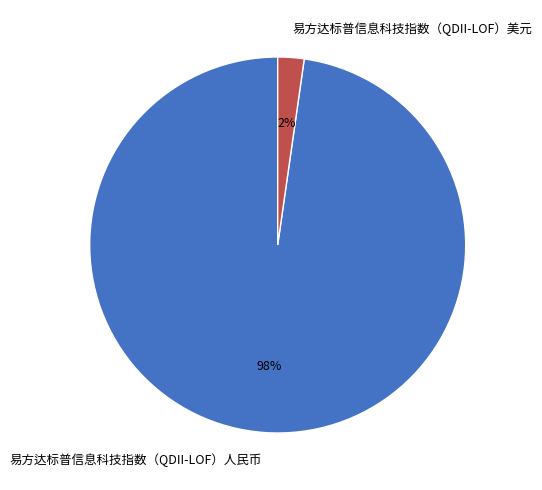

Between 易方达标普信息科技指数（QDII-LOF）人民币 and 易方达标普信息科技指数（QDII-LOF）美元, which is larger?

易方达标普信息科技指数（QDII-LOF）人民币